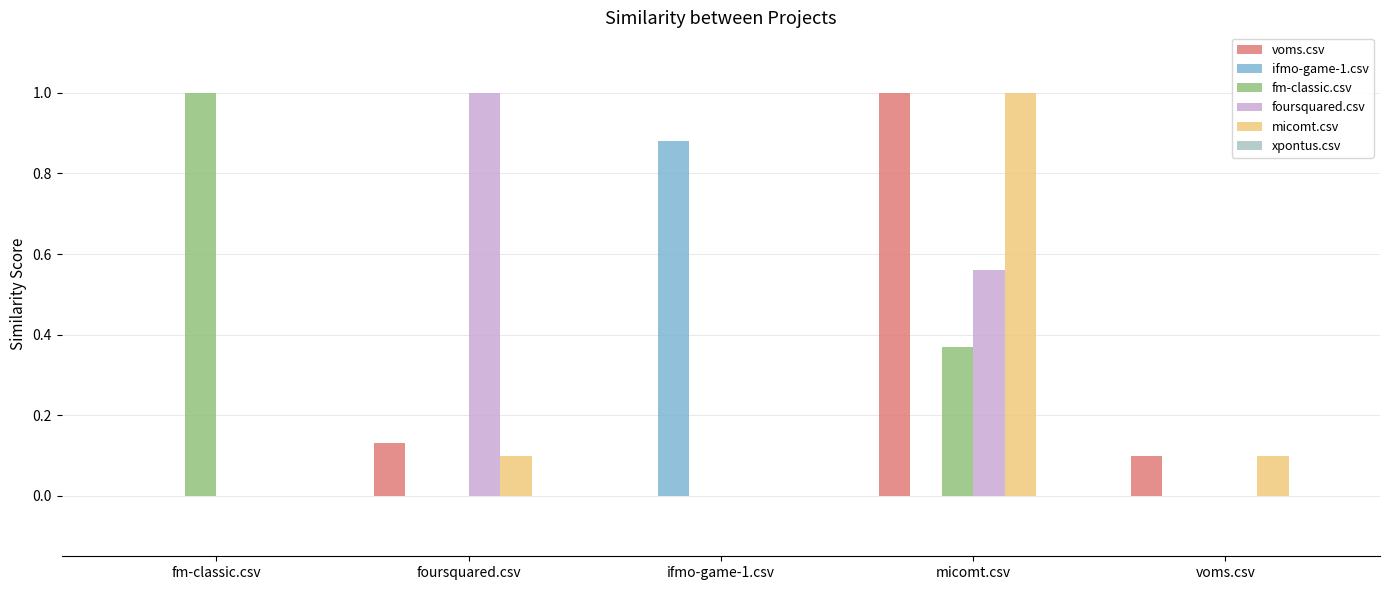

Between fm-classic.csv and ifmo-game-1.csv, which series saw the biggest shift?

fm-classic.csv